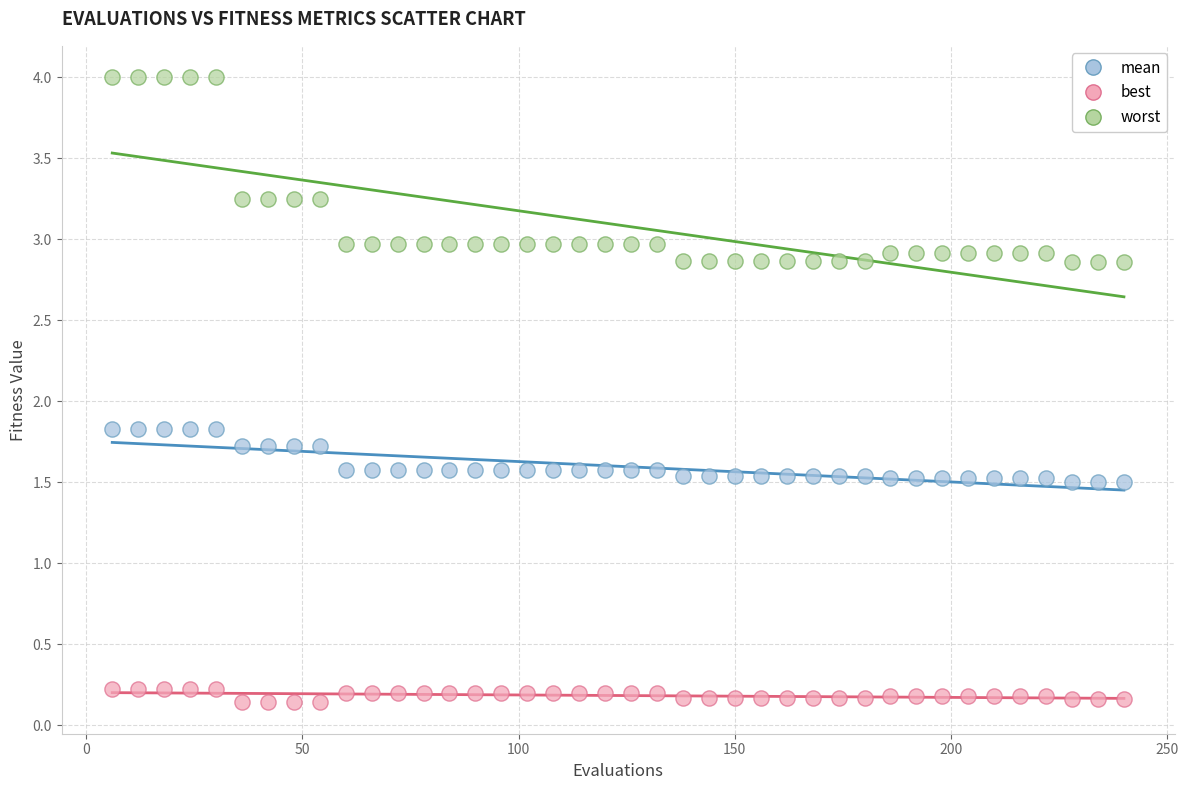

Across all data points, what is the range of X values (max minus min)?

234.0